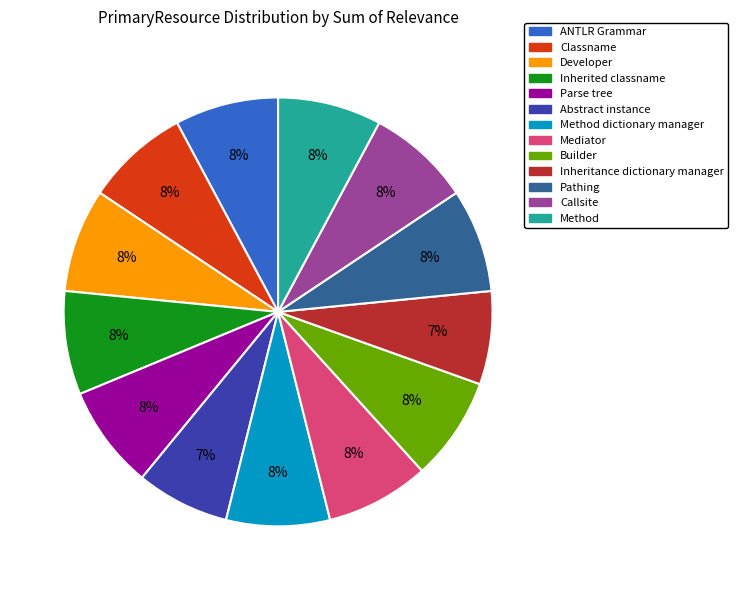

Does any single category account for the majority?

No